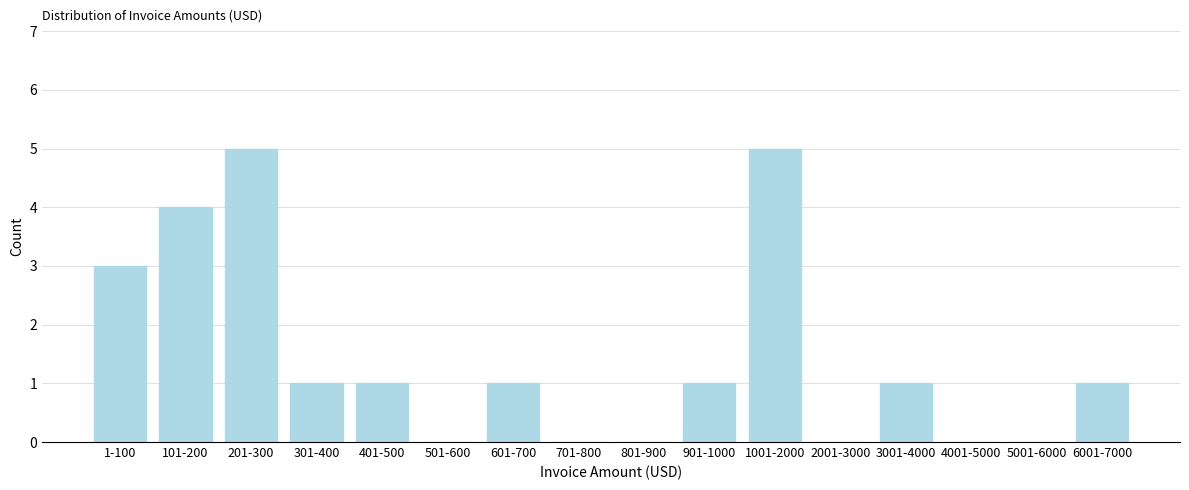

Reading left to right, transcribe all the data shown in this chart.

1-100=3	101-200=4	201-300=5	301-400=1	401-500=1	501-600=0	601-700=1	701-800=0	801-900=0	901-1000=1	1001-2000=5	2001-3000=0	3001-4000=1	4001-5000=0	5001-6000=0	6001-7000=1